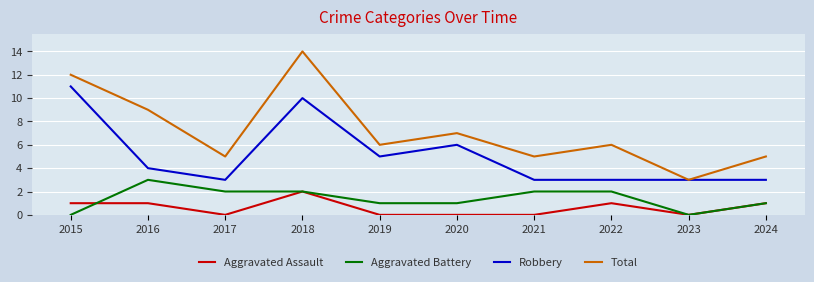

In Robbery, how many points are higher than both neighbors (excluding endpoints)?

2